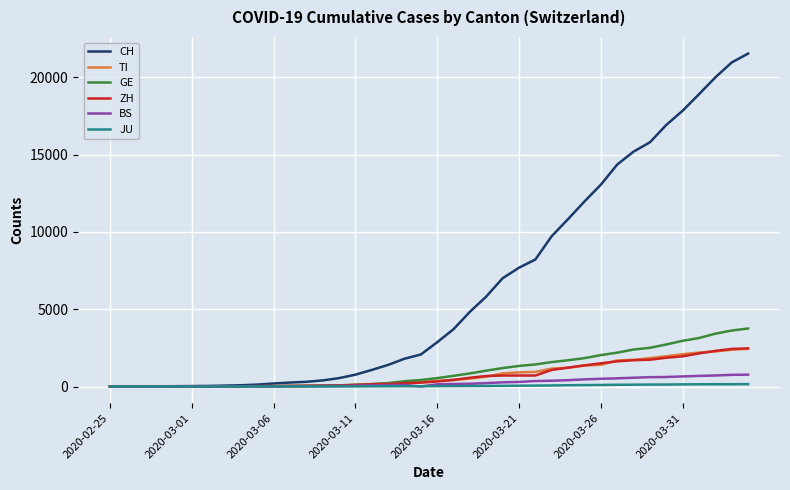

Which series has the largest total across all categories?

CH